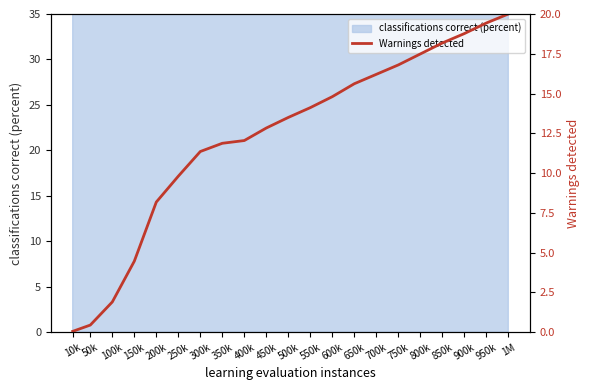

Reading right to left, what are all the values shown in this chart?

20.0	19.4	18.8	18.2	17.5	16.8	16.2	15.6	14.8	14.1	13.5	12.8	12.0	11.9	11.4	9.8	8.2	4.5	1.9	0.4	0.0